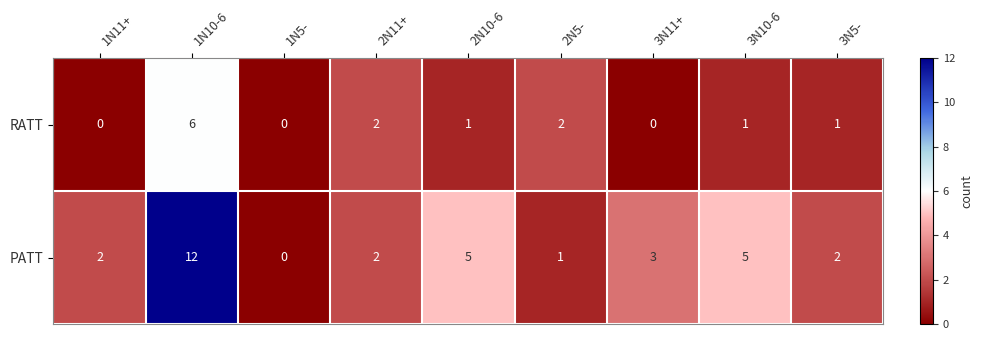

List the series in order of their peak value, highest first.

PATT, RATT